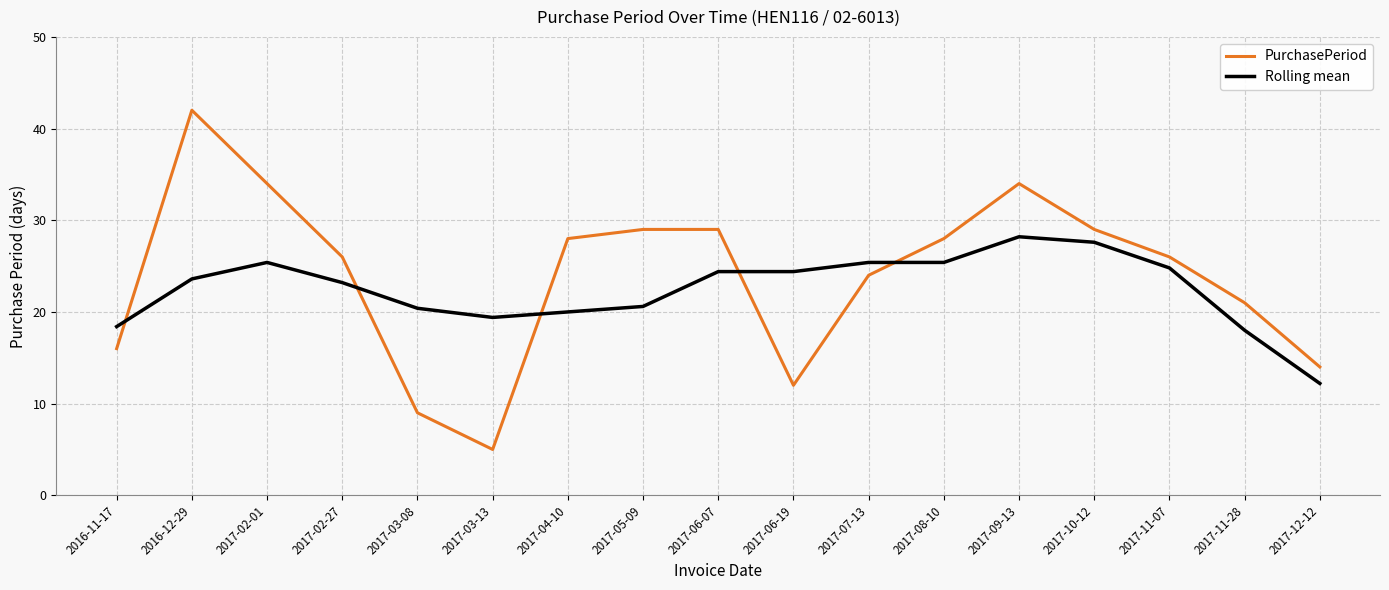

Which label corresponds to the largest value in the chart?

2016-12-29